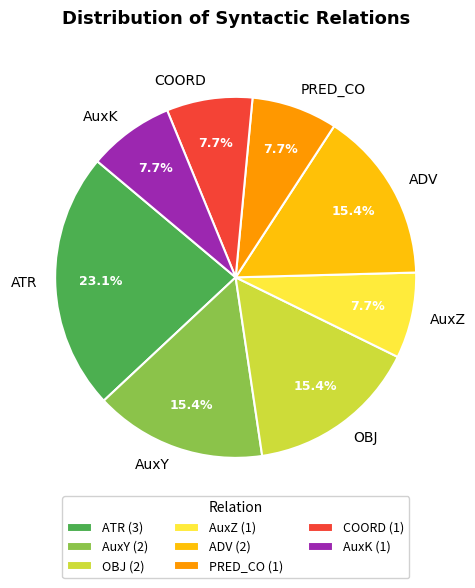

Which slice is the largest?

ATR